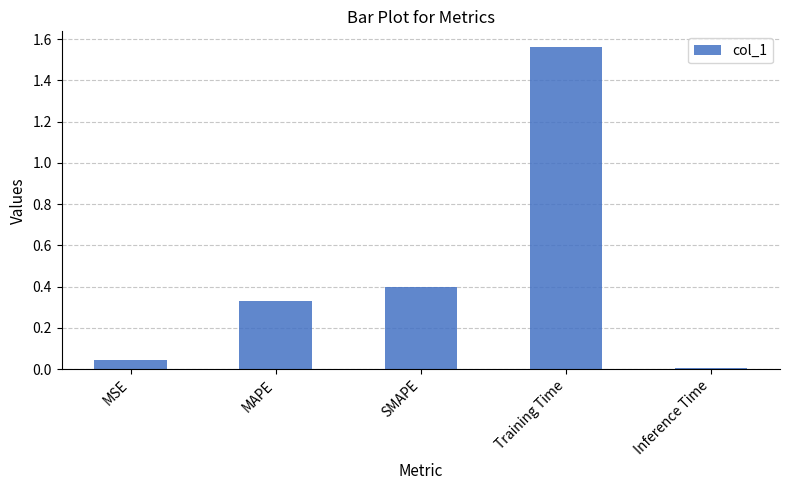

At which category does the chart reach its peak across all series?

Training Time